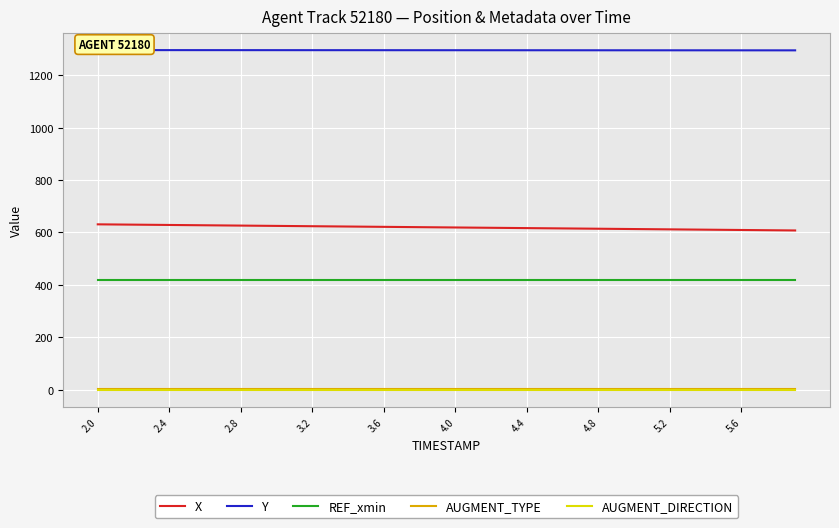

True or false: AUGMENT_TYPE and REF_xmin intersect in this chart.

False